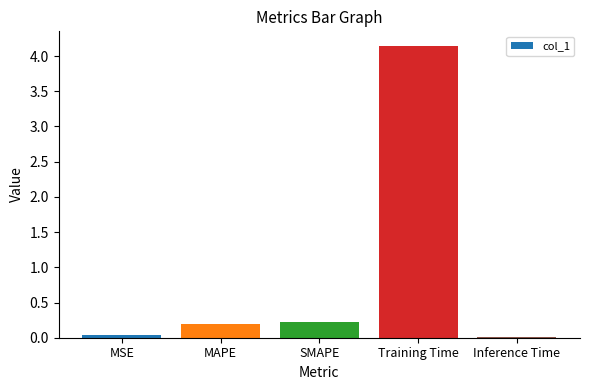

True or false: the data shows 0.0 at Inference Time.

True